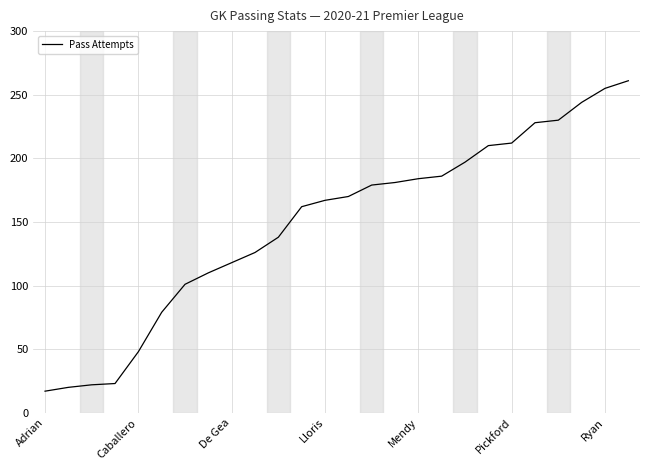

What is the difference between the maximum and minimum values?

244